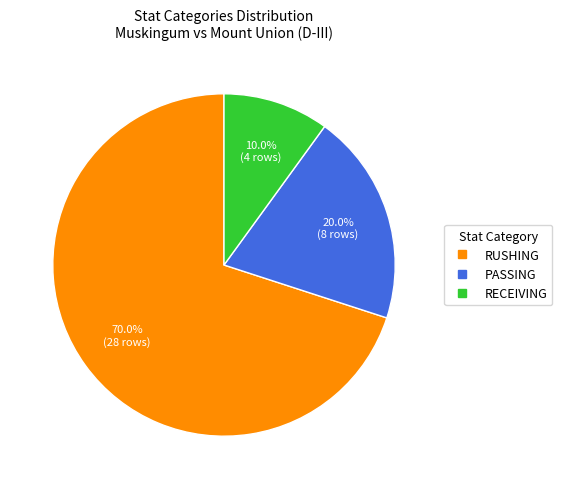

Count the number of slices in the pie.

3